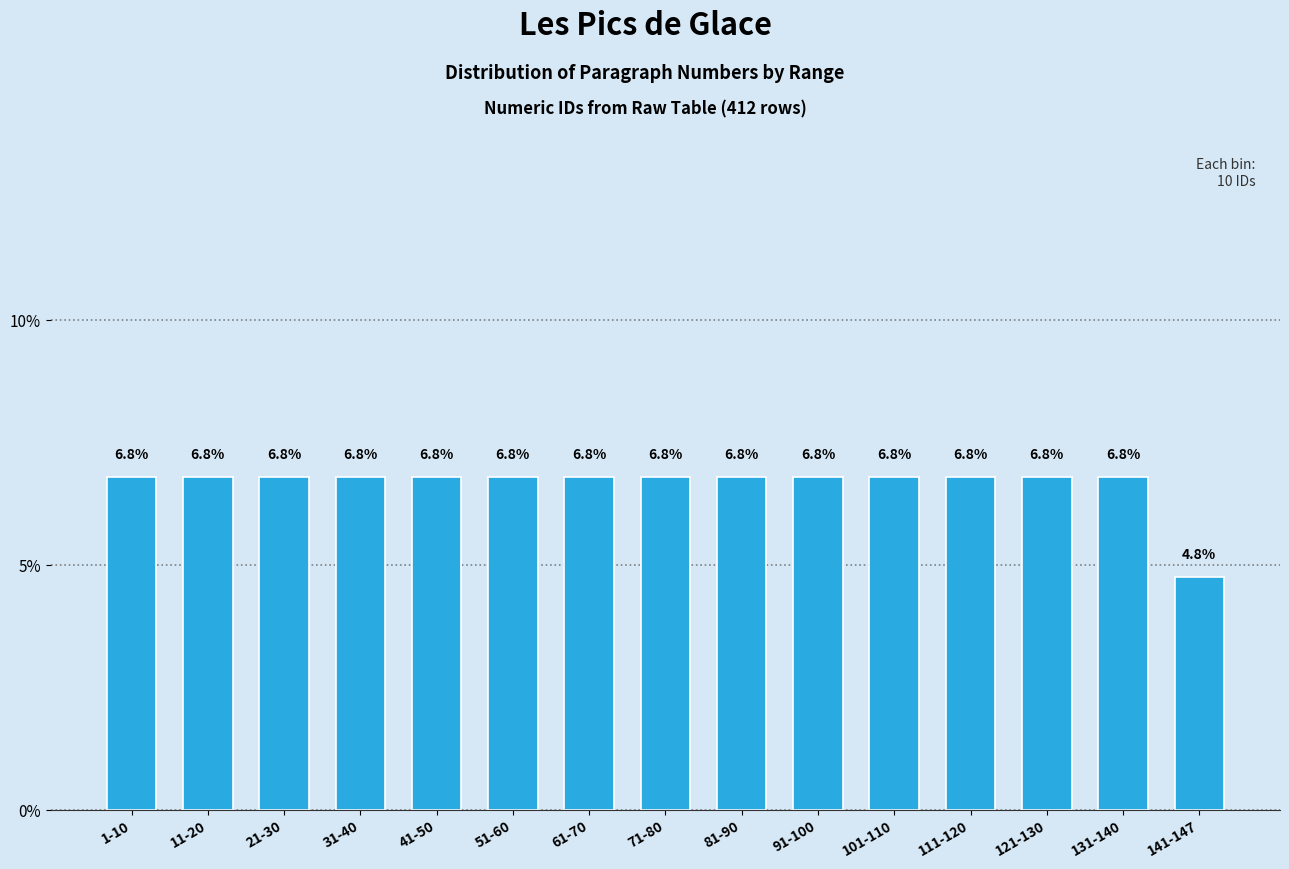

Reading left to right, transcribe all the data shown in this chart.

1-10=6.8	11-20=6.8	21-30=6.8	31-40=6.8	41-50=6.8	51-60=6.8	61-70=6.8	71-80=6.8	81-90=6.8	91-100=6.8	101-110=6.8	111-120=6.8	121-130=6.8	131-140=6.8	141-147=4.8